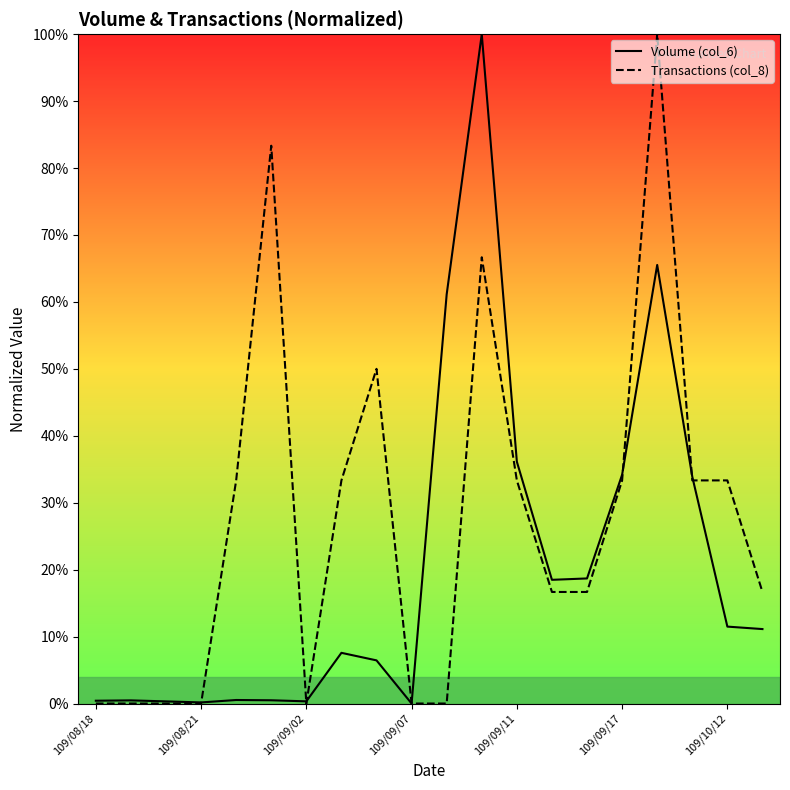

How many data points in Transactions (col_8) are less than 33?

10